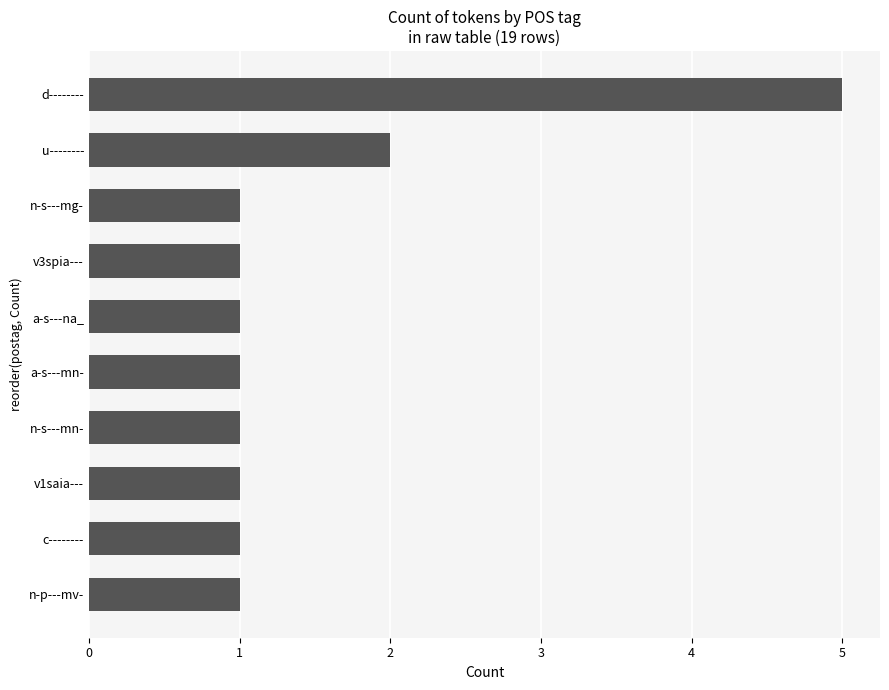

True or false: the data shows 2 at u--------.

True